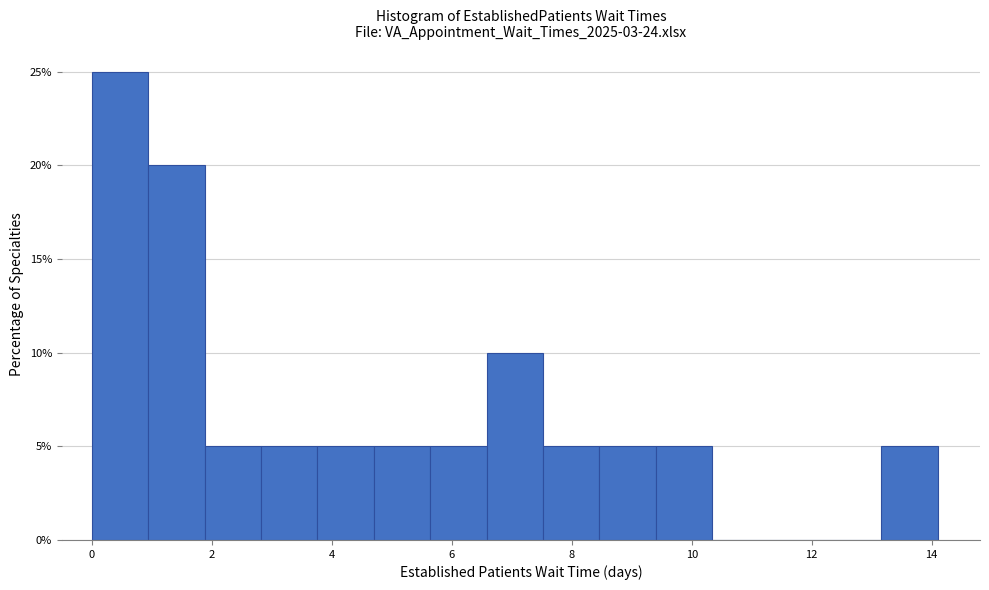

What is the height of the bar covering 7.52 to 8.46 on the x-axis? Neither the bar edges nor the heights are printed on the chart, so give them approximately, as read against the axes.

5